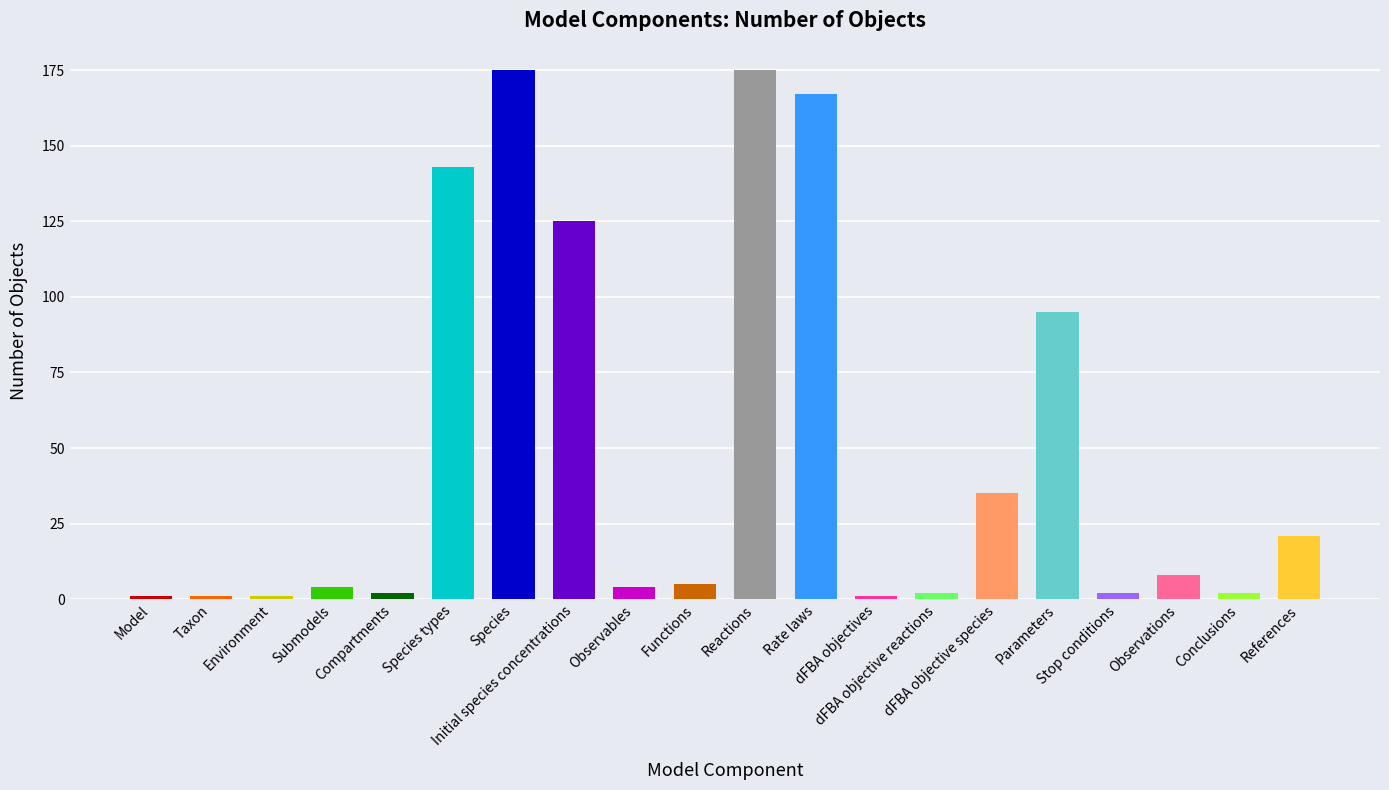

What is the maximum value shown in the chart?

175